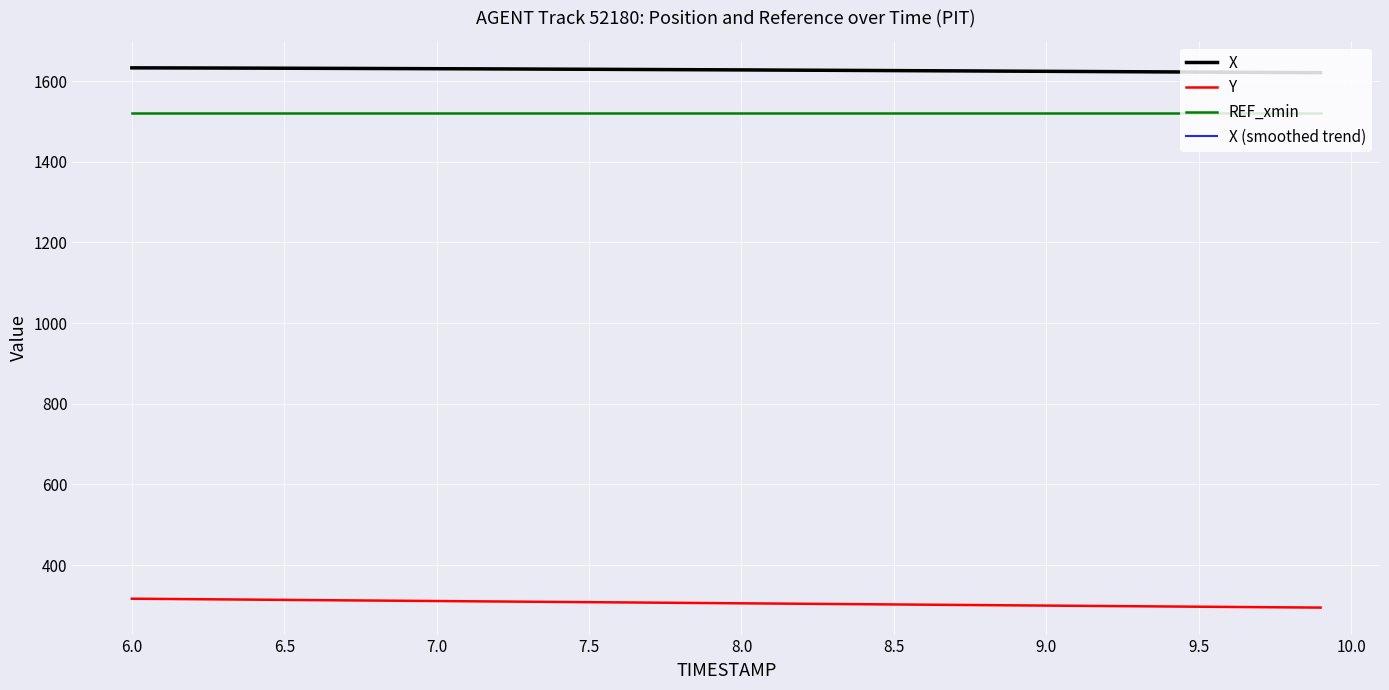

True or false: REF_xmin and Y intersect in this chart.

False